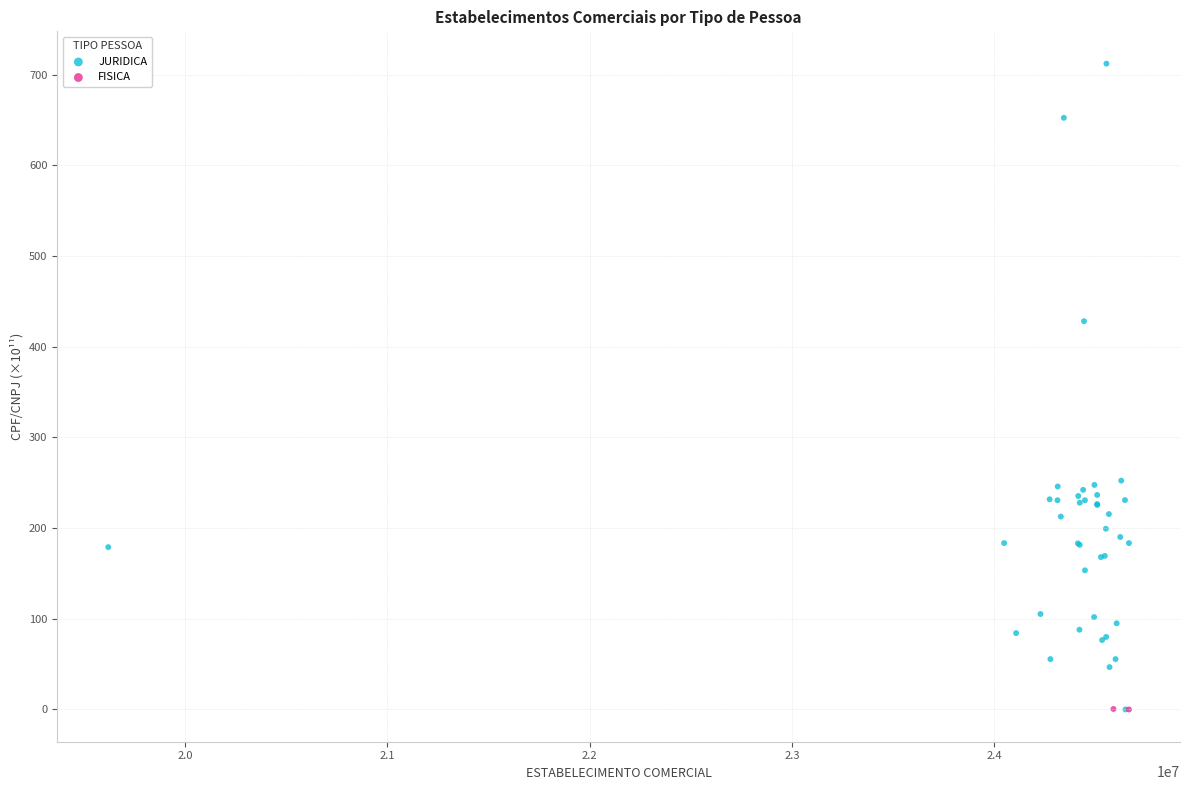

What are all the series names shown in the legend?

JURIDICA, FISICA